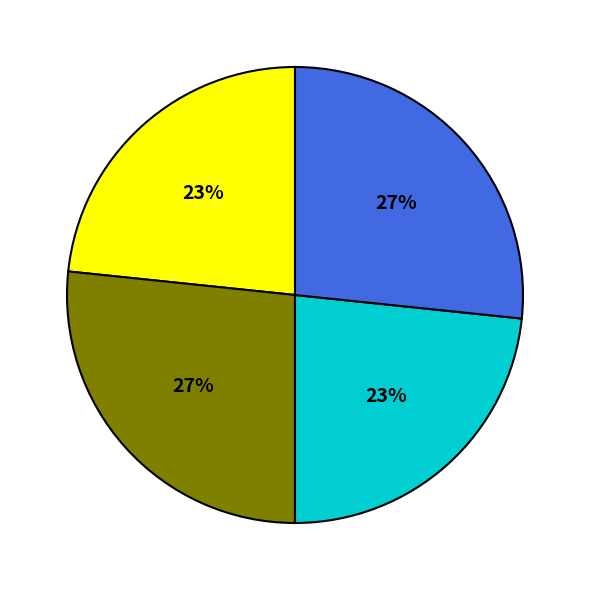

To the nearest percent, what is the average slice percentage?

25%